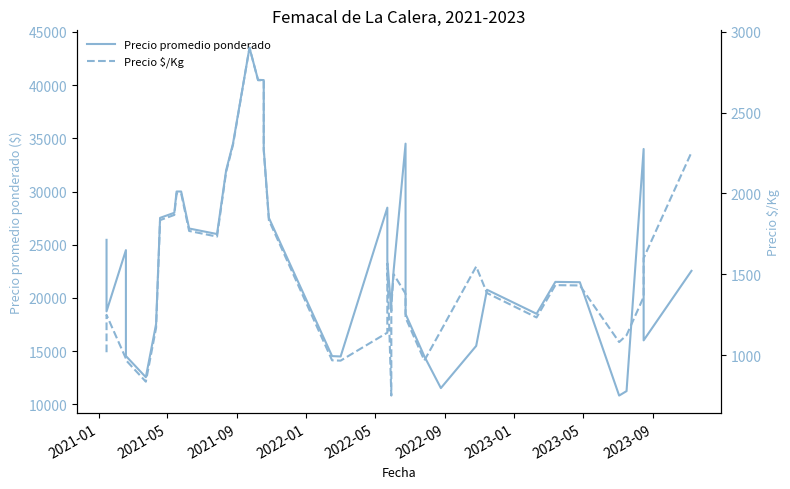

Reading left to right, what are all the values shown in this chart?

Precio promedio ponderado: 25455	18731	24484	14532	12533	17538	27521	28000	30000	30000	26521	26000	32000	34500	43521	40500	40479	34000	27521	14521	14485	28479	23500	18760	19521	22521	34500	18479	14500	11513	15479	20760	18500	21500	21471	10808	11229	34000	16000	22538
Precio $/Kg: 1018	1249	979	969	836	1169	1835	1867	2000	2000	1768	1733	2133	2300	2901	2700	2699	2267	1835	968	966	1139	1567	750	1301	1501	1380	1232	967	1151	1548	1384	1233	1433	1431	1081	1123	1360	1600	2254